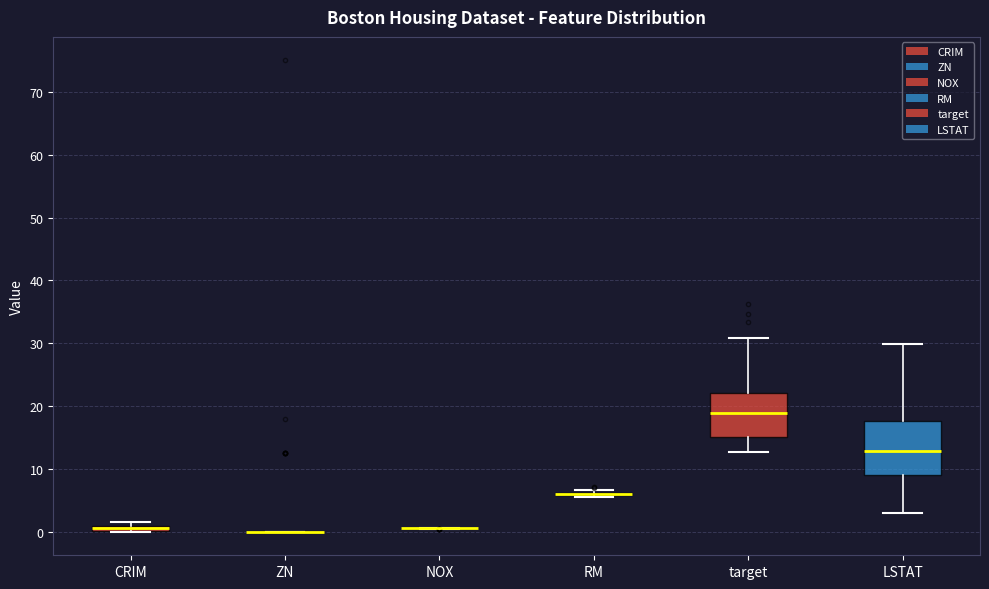

Where is the upper edge of the box for target on the y-axis? The values are not printed on the chart, so give them approximately, as read against the axis.

22